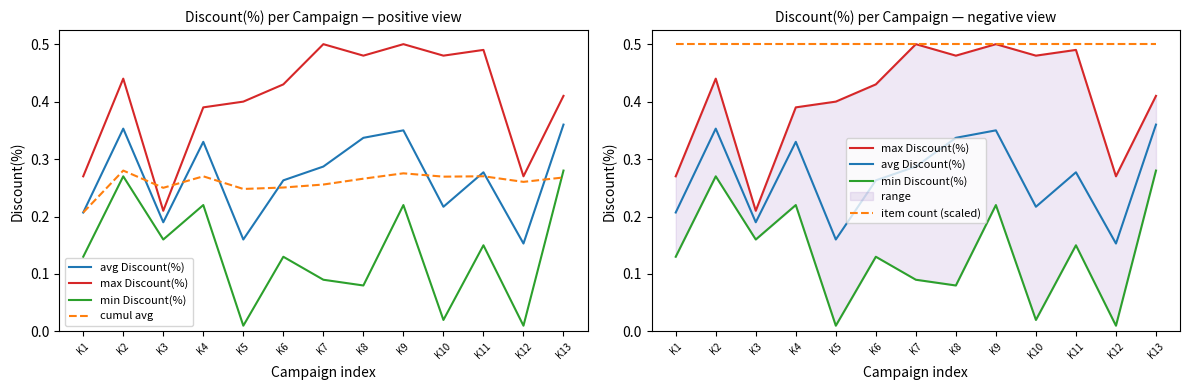

What is the difference between the highest and lowest values at K11?

0.3